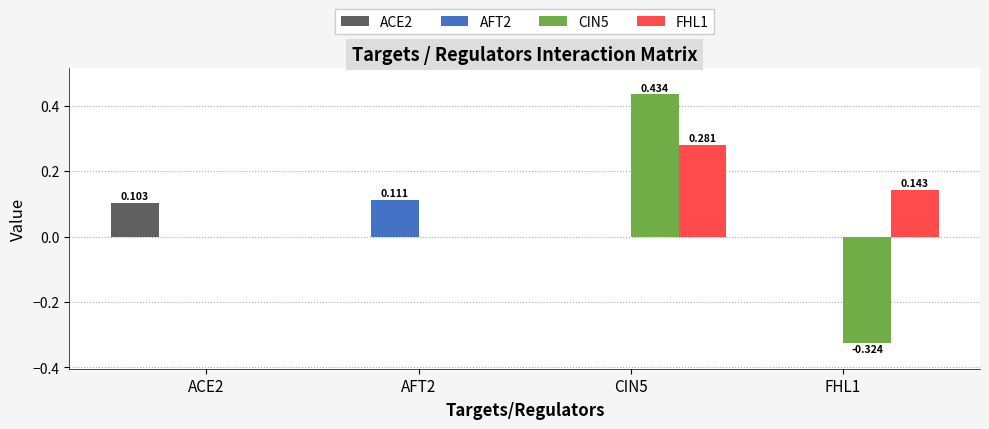

Is the value of FHL1 at AFT2 greater than the value of CIN5 at FHL1?

Yes